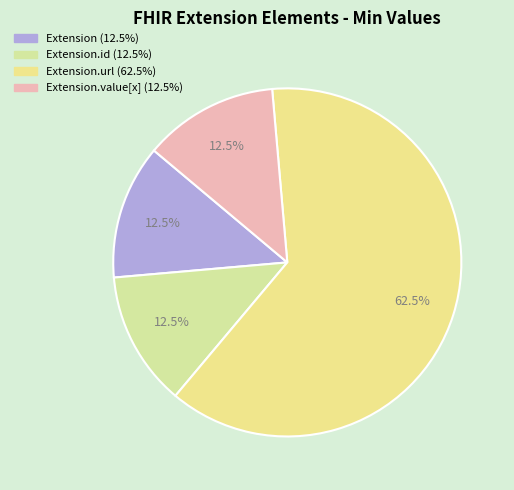

Rank the categories by value from lowest to highest.

Extension, Extension.id, Extension.value[x], Extension.url